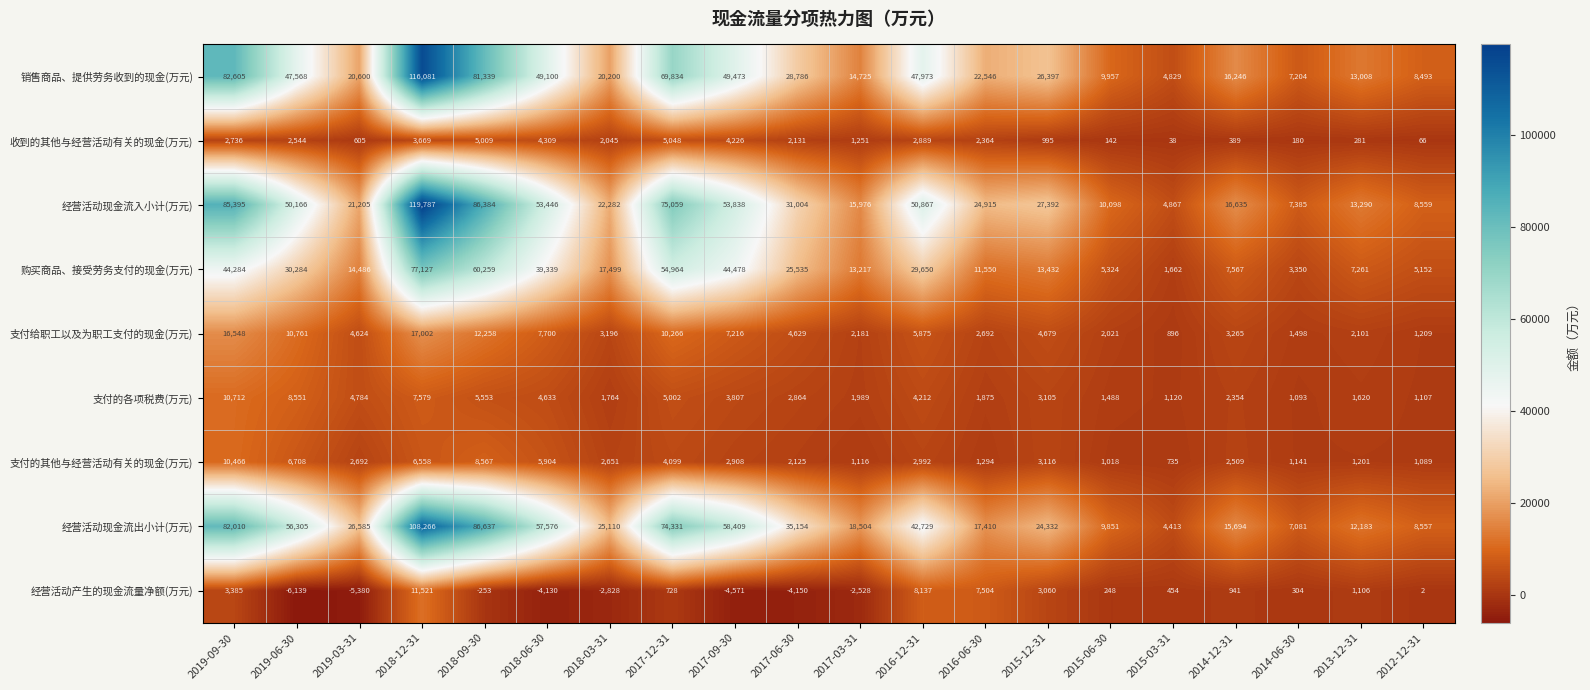

What is the sum of the 经营活动现金流出小计(万元) values at 2018-06-30 and 2018-09-30?

144213